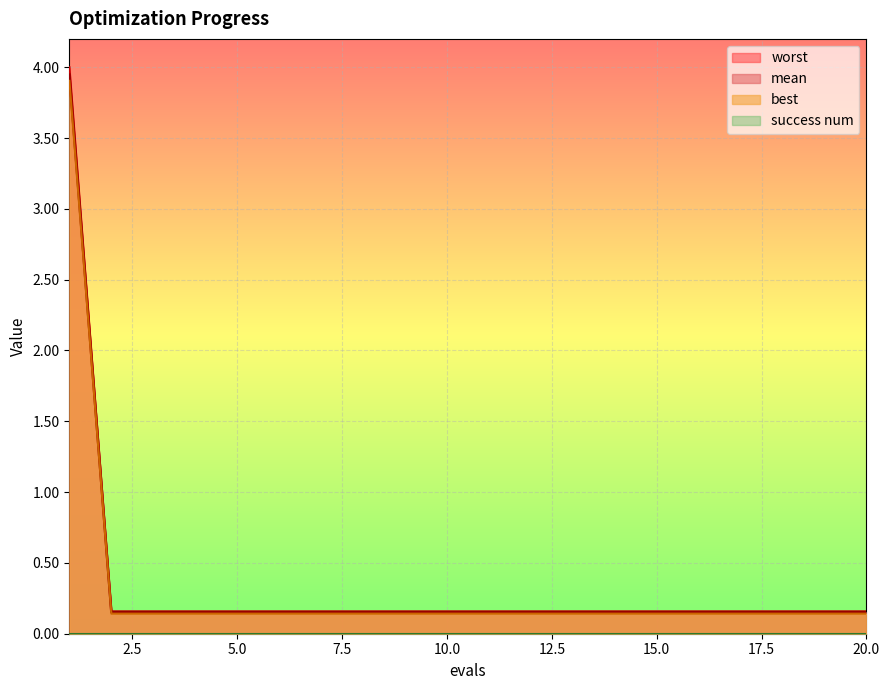

Which series has the largest range (max minus min)?

worst